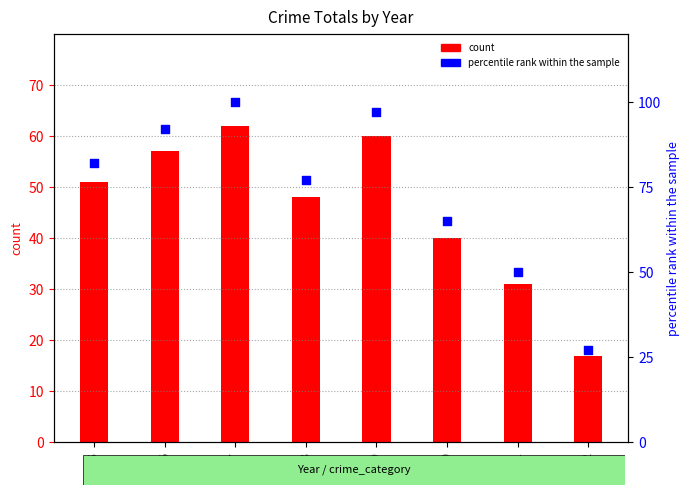

At which category is the sum across all series the highest?

2017